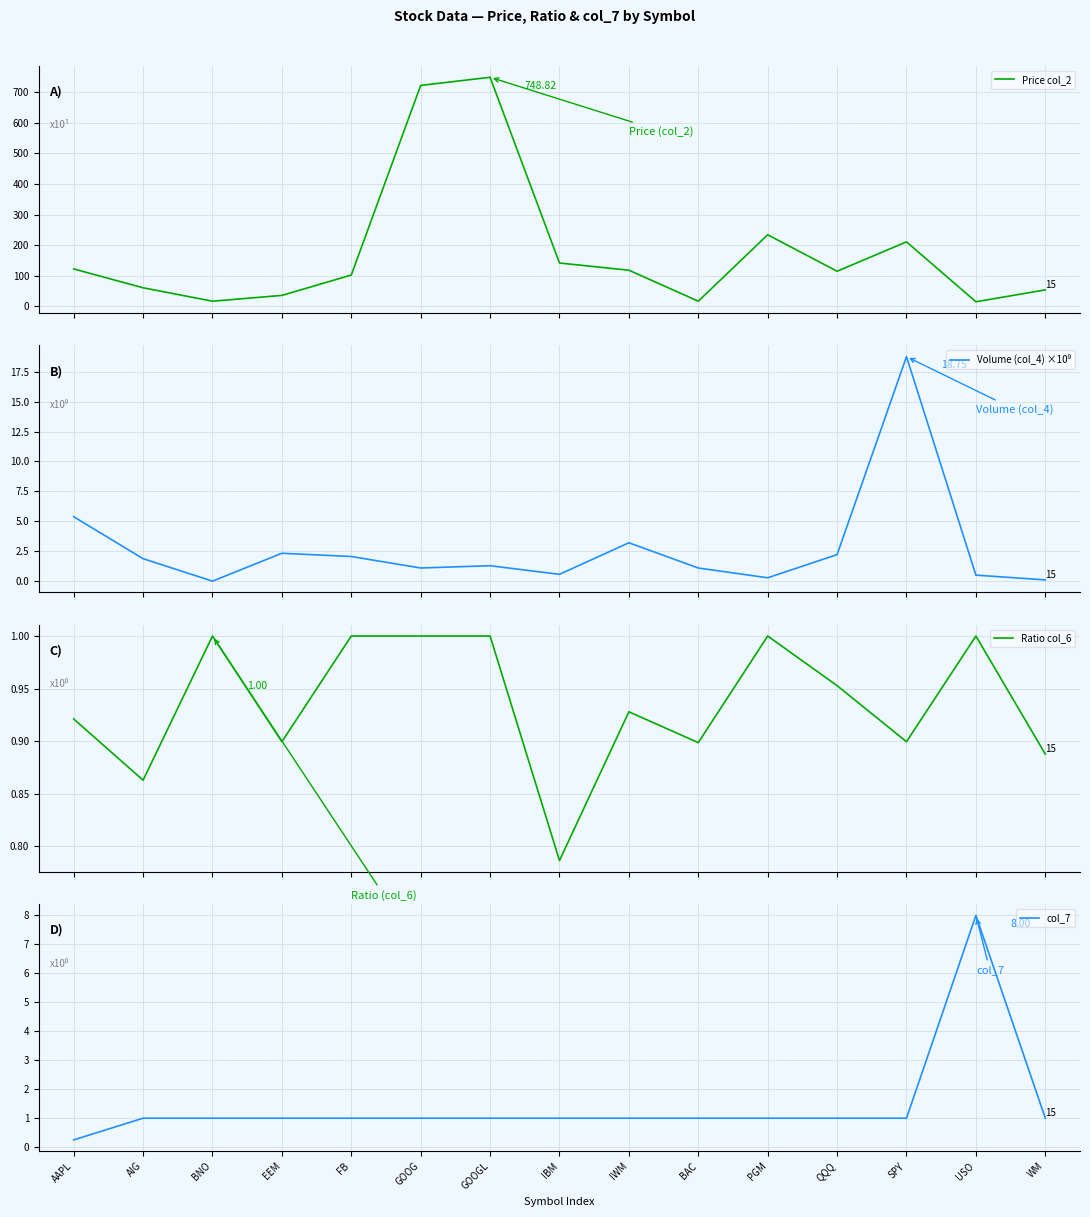

Reading left to right, transcribe all the data shown in this chart.

Price col_2: 122.6	61.0	17.1	36.0	102.6	722.2	748.8	141.9	118.3	17.2	234.1	115.0	211.0	15.3	54.0
Volume (col_4) ×10⁹: 5.4	1.9	0.0	2.3	2.1	1.1	1.3	0.6	3.2	1.1	0.3	2.2	18.8	0.5	0.1
Ratio col_6: 0.9	0.9	1.0	0.9	1.0	1.0	1.0	0.8	0.9	0.9	1.0	1.0	0.9	1.0	0.9
col_7: 0.2	1.0	1.0	1.0	1.0	1.0	1.0	1.0	1.0	1.0	1.0	1.0	1.0	8.0	1.0